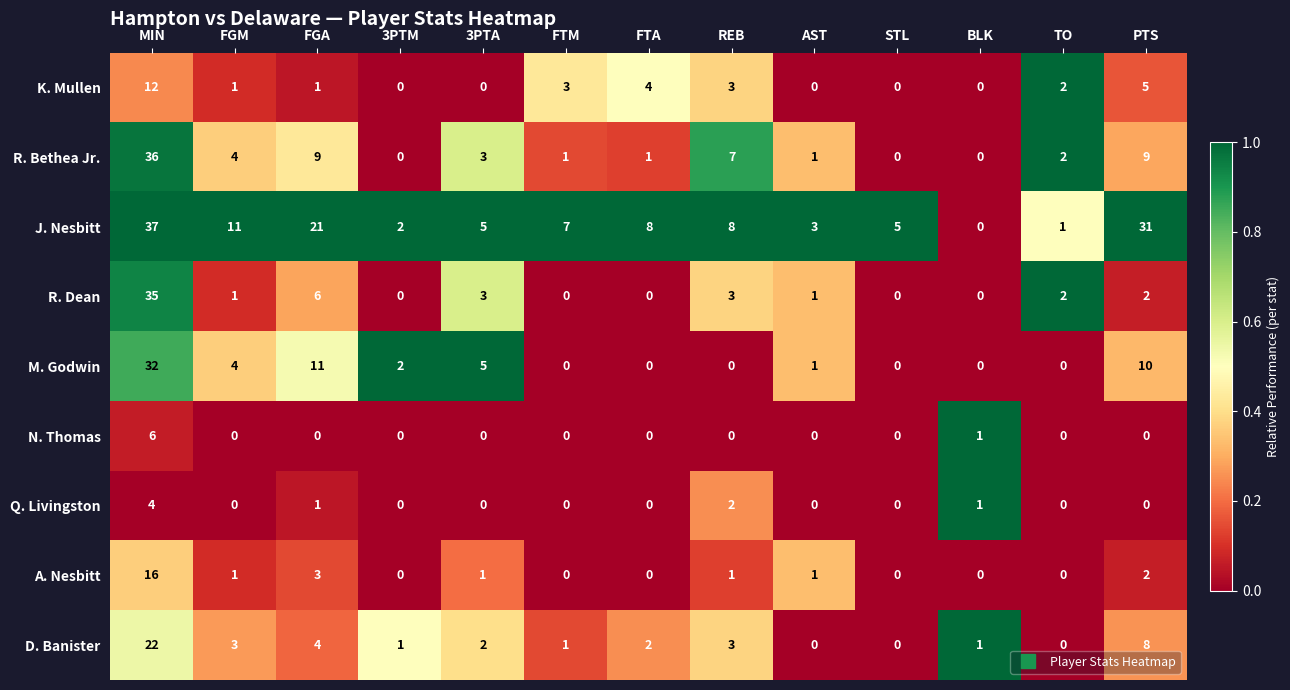

Which label corresponds to the largest value in the chart?

MIN